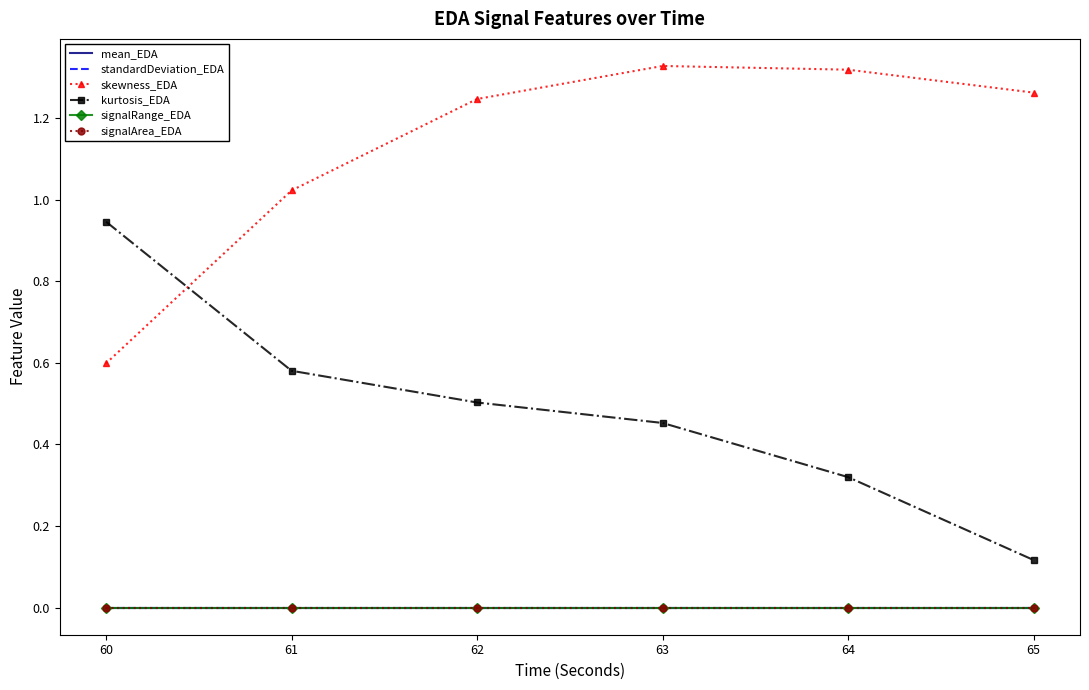

How many lines are shown in the chart?

6